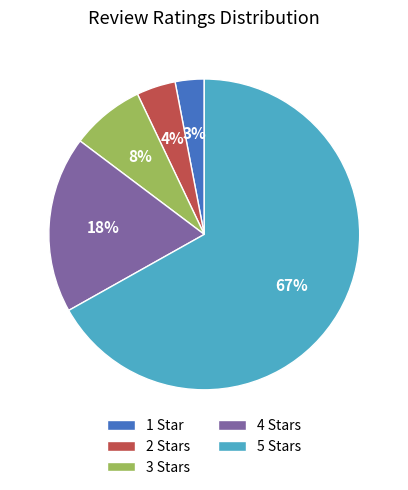

Is the sum of 5 Stars and 1 Star greater than half?

Yes